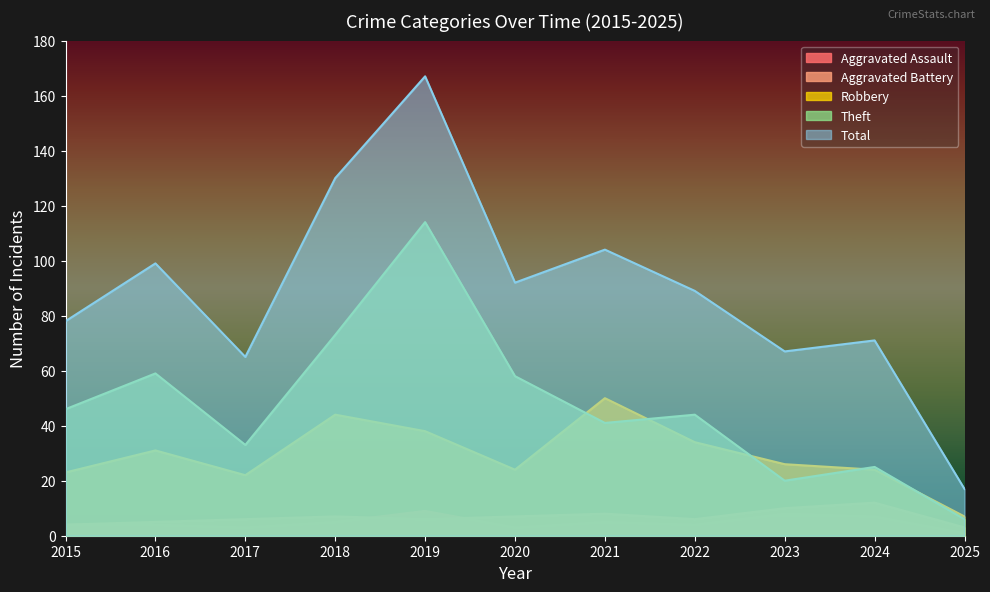

At which label does Aggravated Assault first exceed 4?

2018